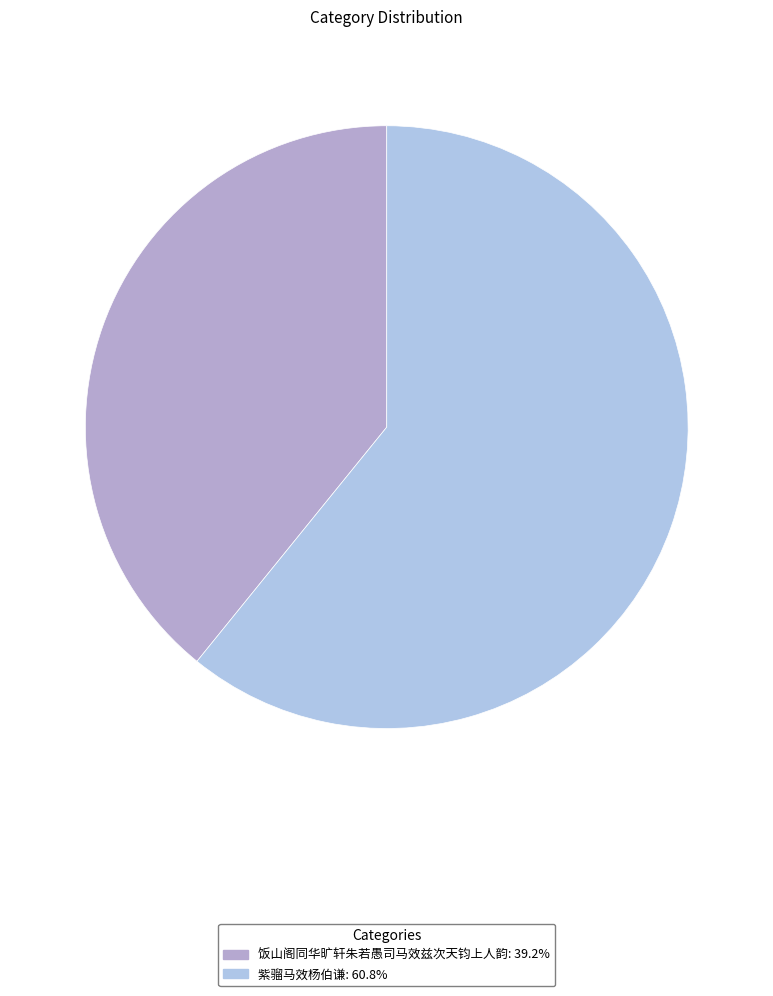

What is the ratio of the value at 饭山阁同华旷轩朱若愚司马效兹次天钧上人韵 to the value at 紫骝马效杨伯谦?

0.6